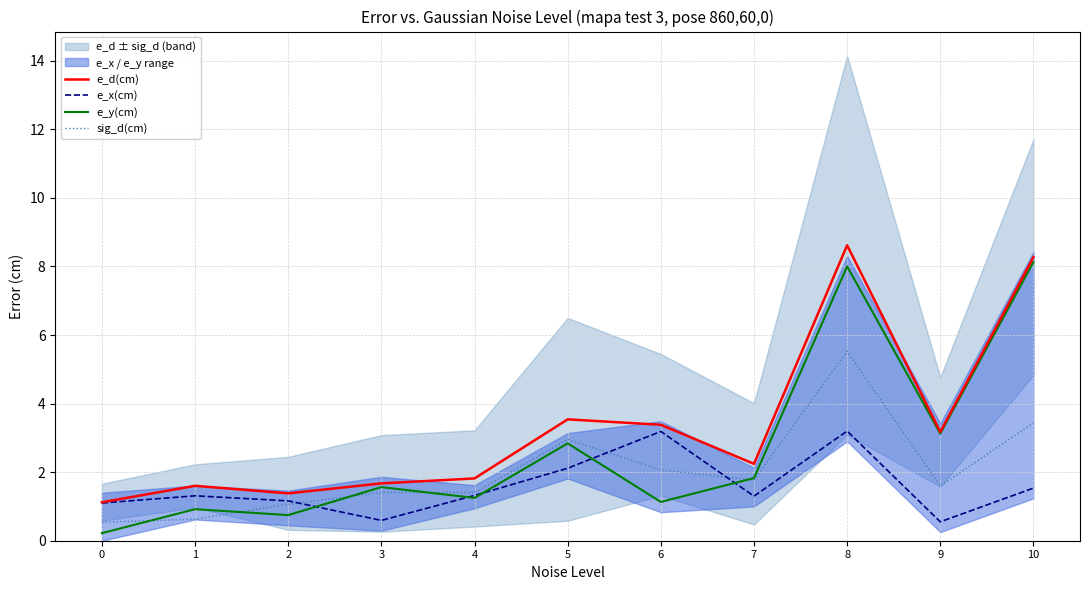

Count the number of data series in this chart.

4